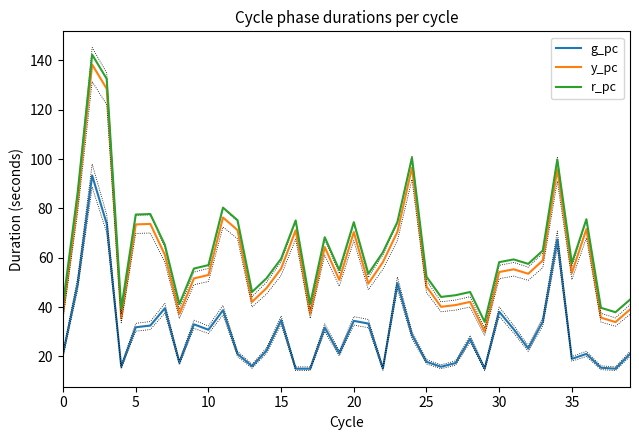

What is the value of the g_pc point at the 28th from the left?

17.3